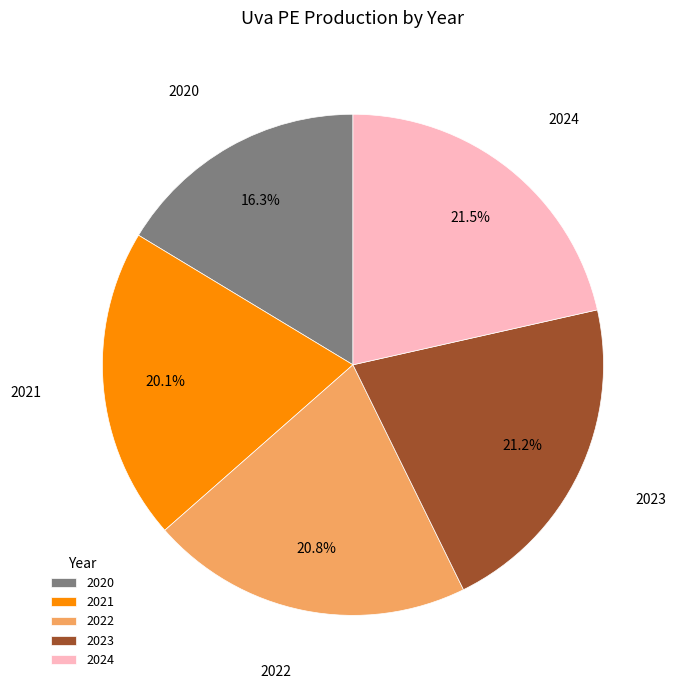

True or false: 2022 accounts for 15% of the total.

False